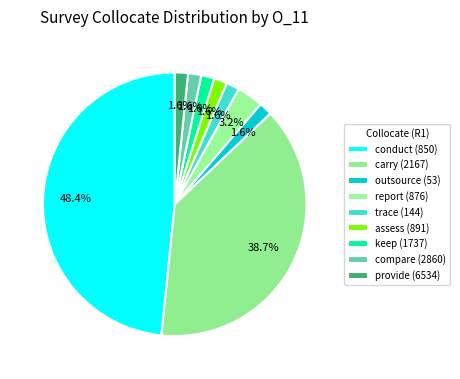

What is the smallest slice in the pie chart?

outsource (53)